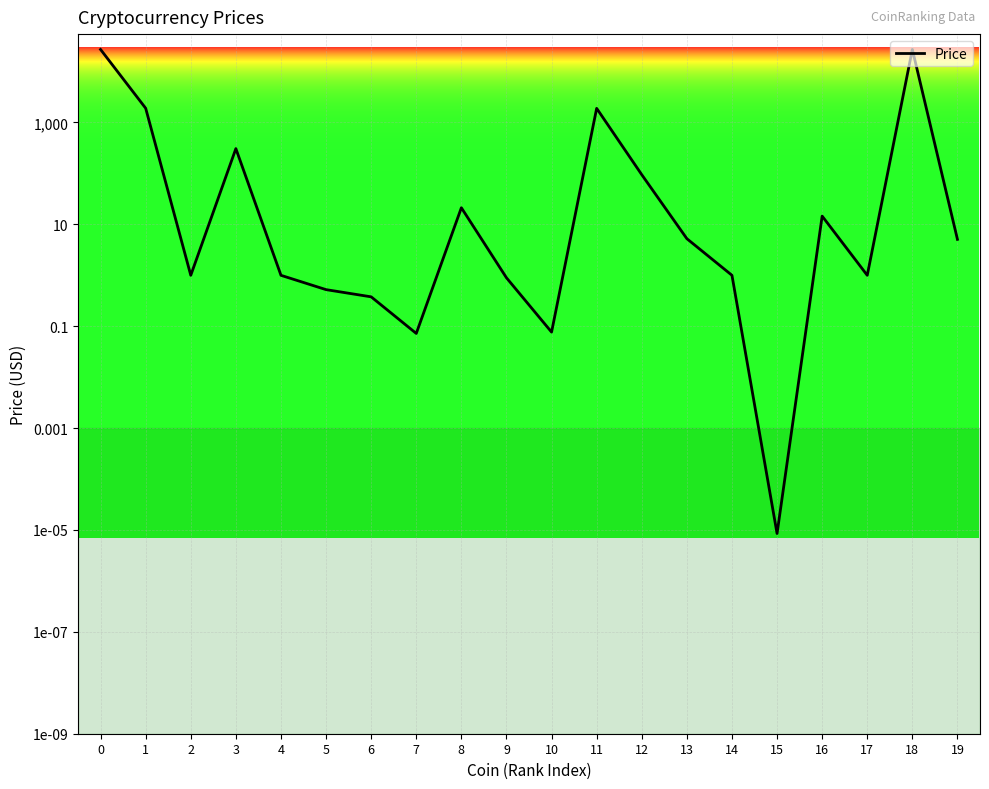

List the labels in order of value, largest first.

18, 0, 1, 11, 3, 12, 8, 16, 13, 19, 14, 2, 17, 4, 9, 5, 6, 10, 7, 15